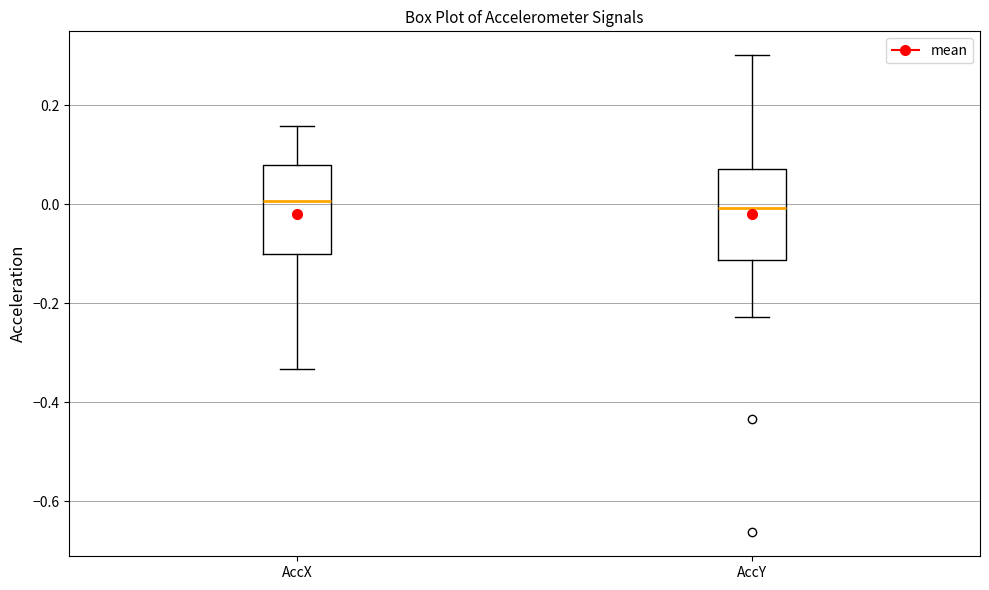

Where does the upper whisker of the box for AccY end on the y-axis? The values are not printed on the chart, so give them approximately, as read against the axis.

0.30